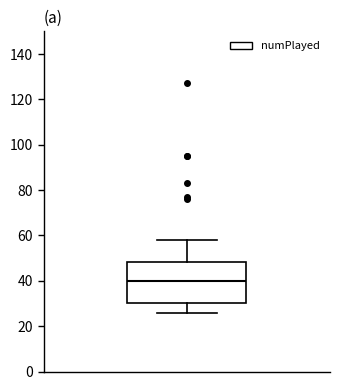

Read this box plot against the y-axis: the position of the median line, the range covered by the box, and the ends of both whiskers. The values are not printed on the chart, so give them approximately, as read against the axis.

median 40, box 30 to 48, whiskers 26 to 58